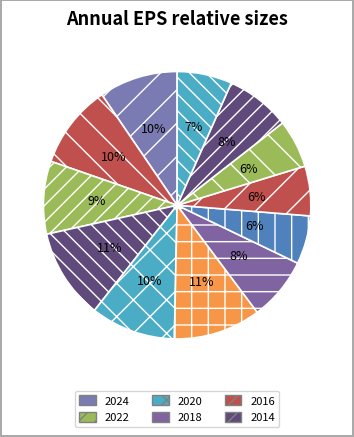

How many slices are in this pie chart?

12